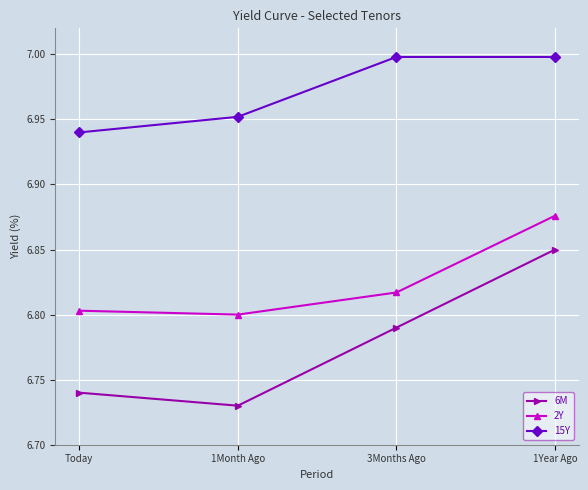

True or false: 6M and 15Y intersect in this chart.

False